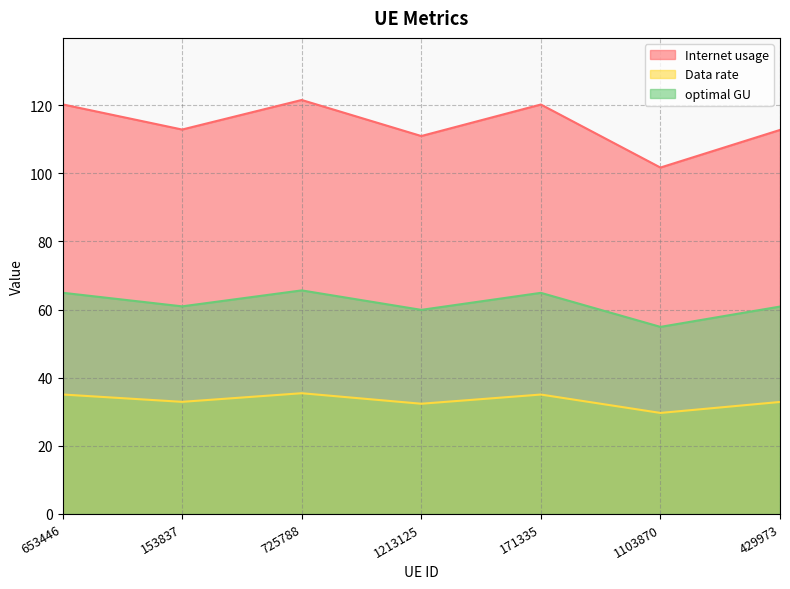

At which label does Internet usage reach its peak?

725788